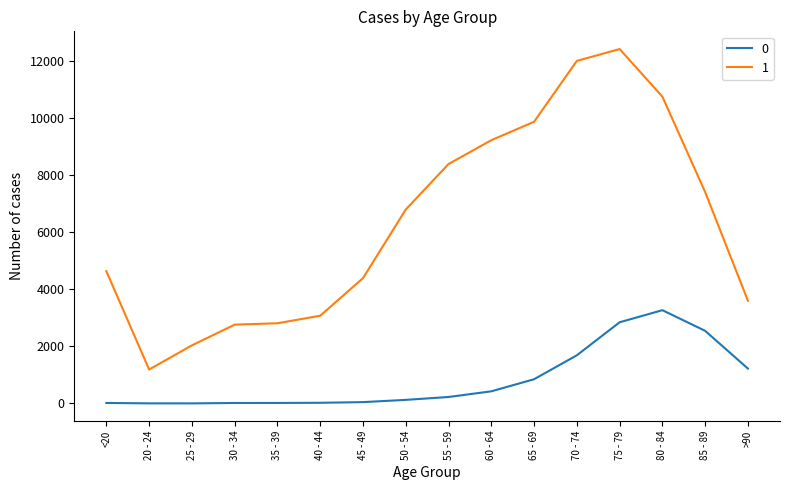

At 45 - 49, list the series in order from largest to smallest.

1, 0